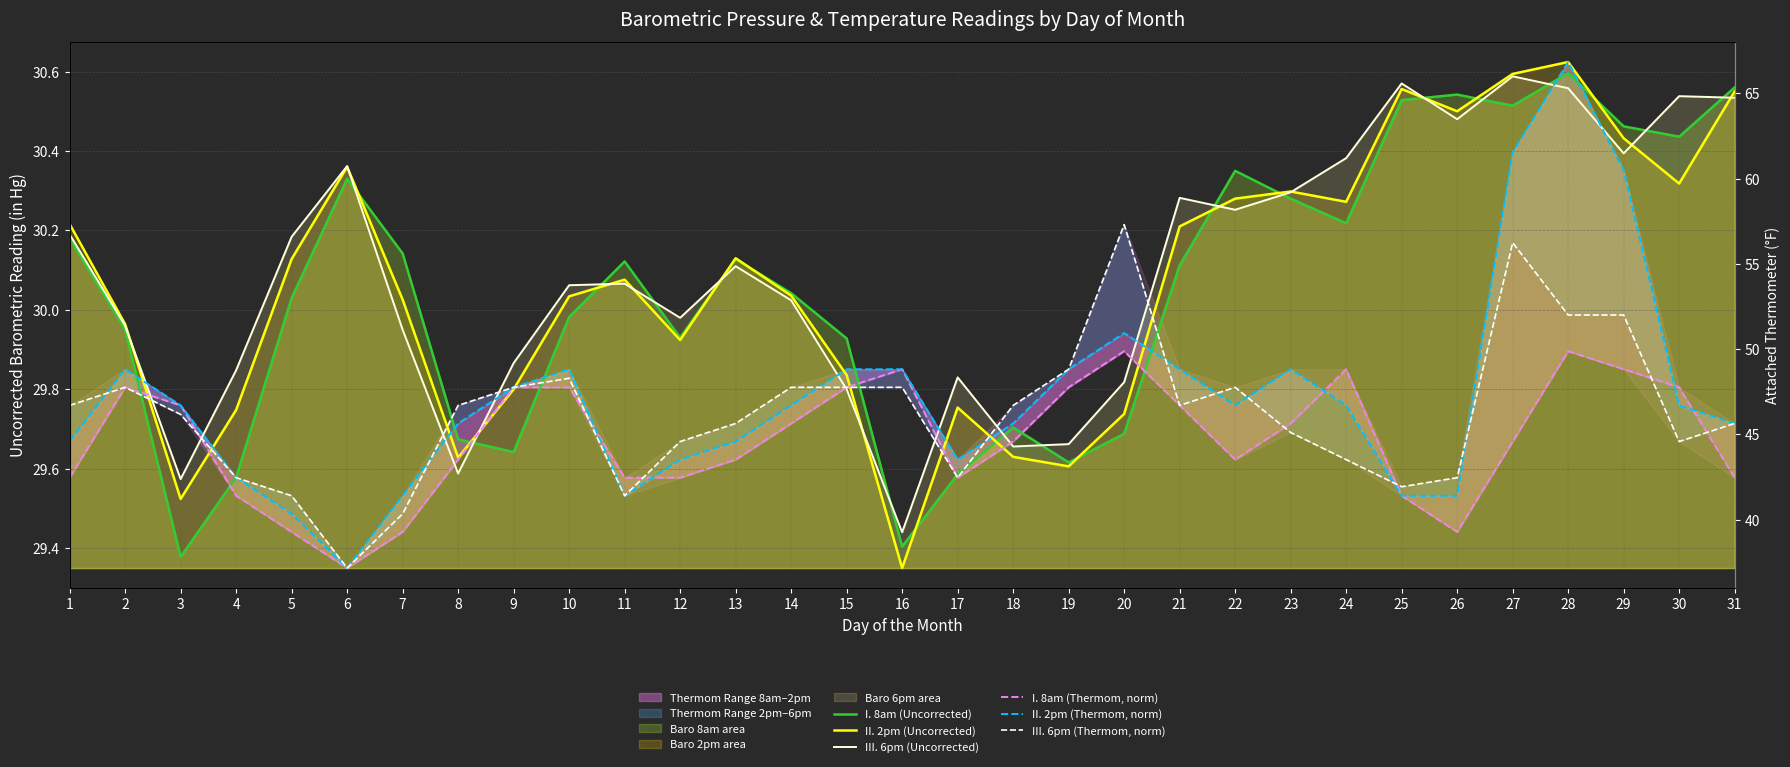

The II. 2pm (Uncorrected) series shows 52.0 at 16. True or false?

False